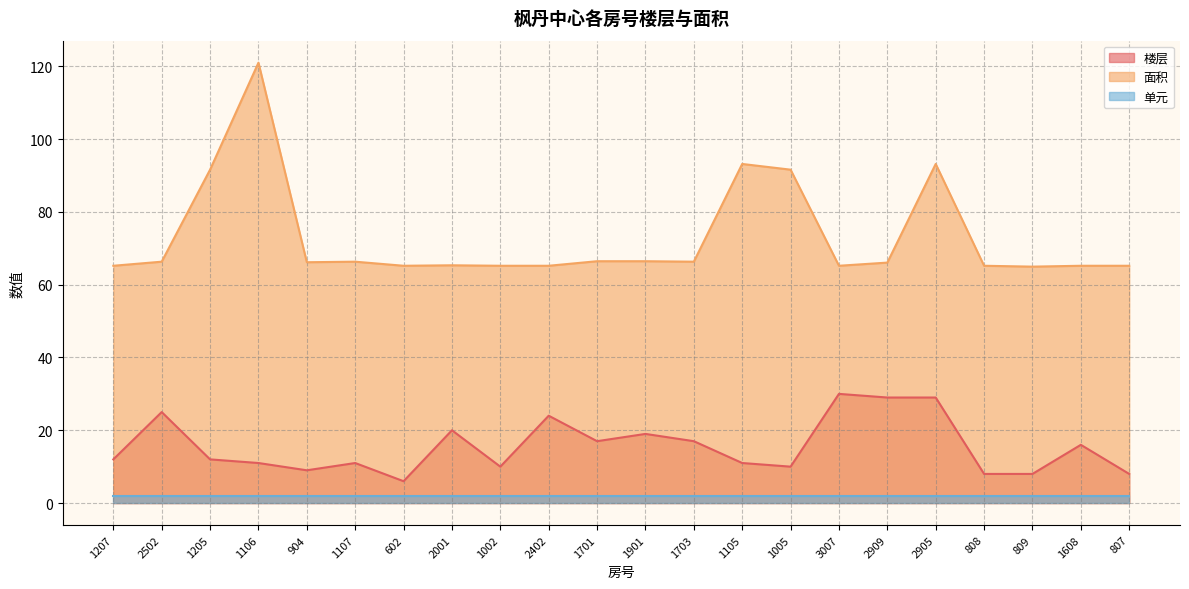

The 楼层 series shows 9.0 at 904. True or false?

True